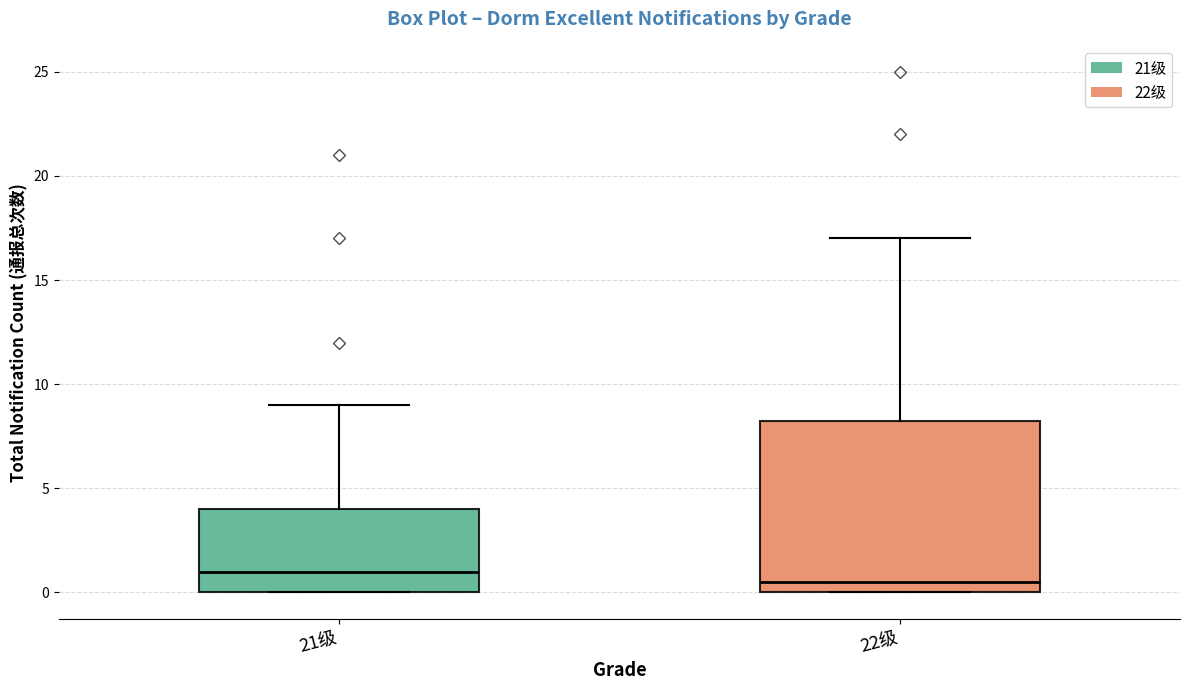

Reading left to right, transcribe this box plot: for each box, give where its median line is, the range the box spans, and where its two whiskers end, as read against the y-axis. The values are not printed on the chart, so give them approximately, as read against the axis.

21级: median 1.0, box 0.0 to 4.0, whiskers 0.0 to 9.0
22级: median 0.5, box 0.0 to 8.5, whiskers 0.0 to 17.0